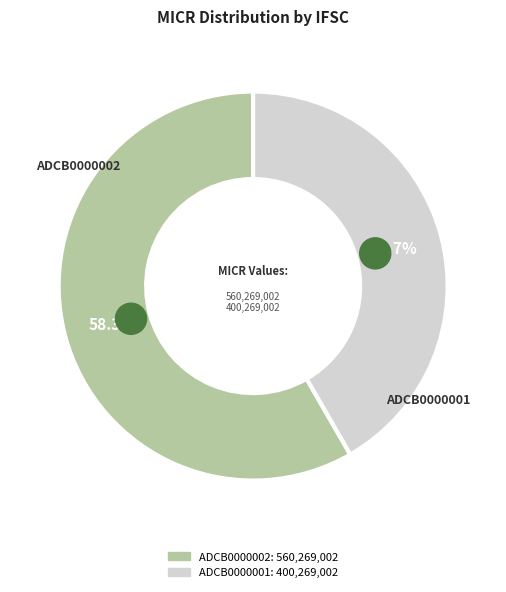

To the nearest percent, what is the average slice percentage?

50%